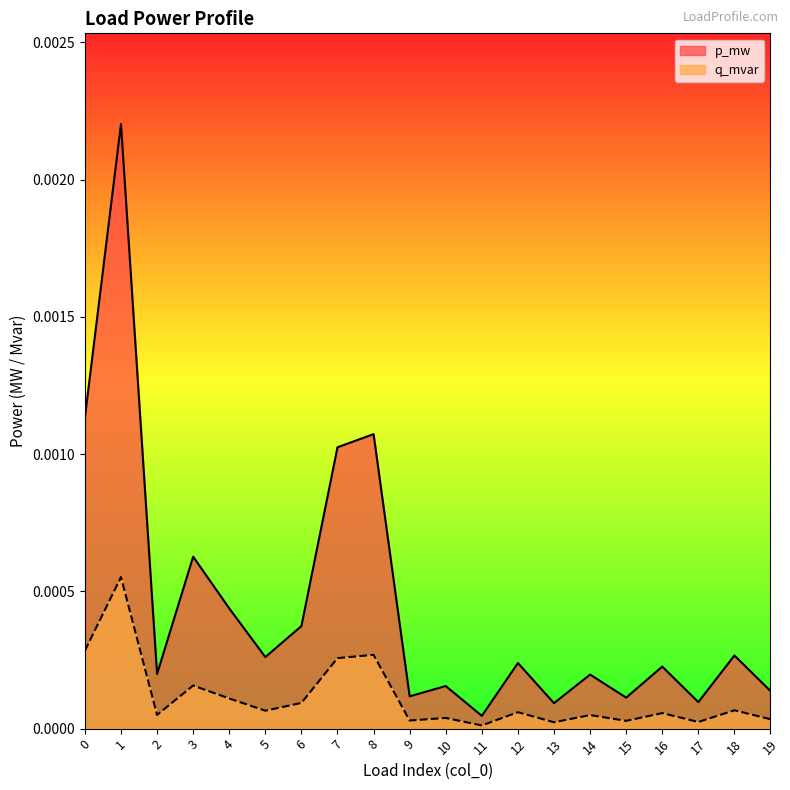

Is the value of p_mw at 13 greater than the value of q_mvar at 12?

Yes